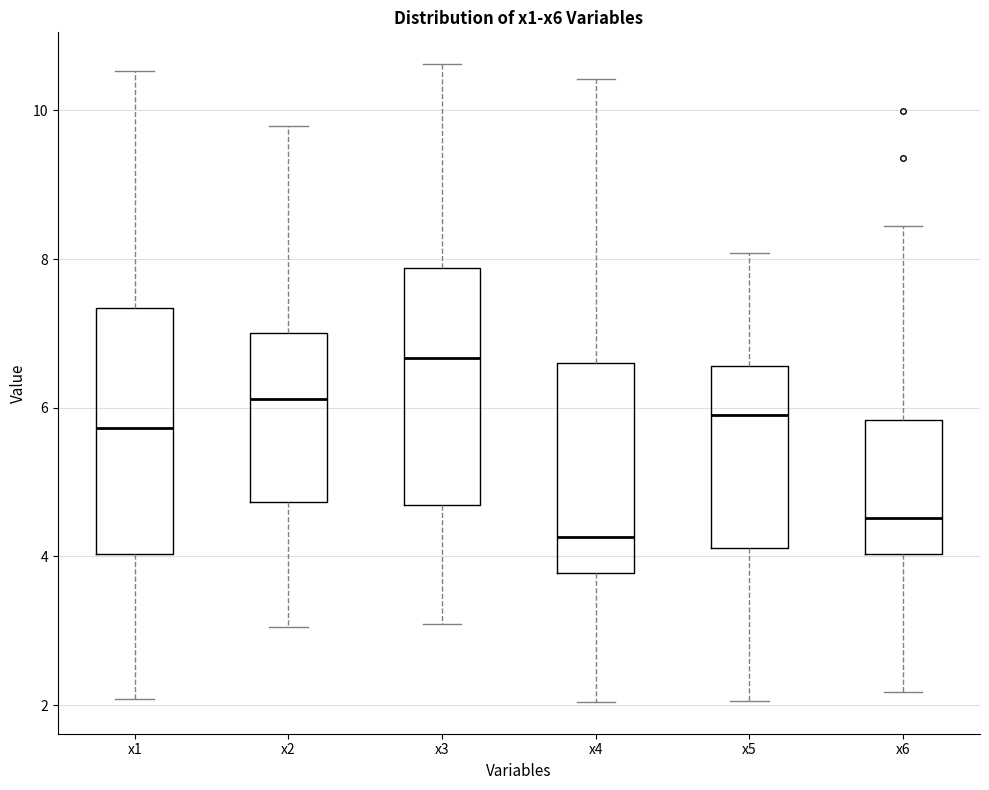

Reading left to right, transcribe this box plot: for each box, give where its median line is, the range the box spans, and where its two whiskers end, as read against the y-axis. The values are not printed on the chart, so give them approximately, as read against the axis.

x1: median 5.8, box 4.0 to 7.4, whiskers 2.0 to 10.6
x2: median 6.2, box 4.8 to 7.0, whiskers 3.0 to 9.8
x3: median 6.6, box 4.6 to 7.8, whiskers 3.0 to 10.6
x4: median 4.2, box 3.8 to 6.6, whiskers 2.0 to 10.4
x5: median 6.0, box 4.2 to 6.6, whiskers 2.0 to 8.0
x6: median 4.6, box 4.0 to 5.8, whiskers 2.2 to 8.4